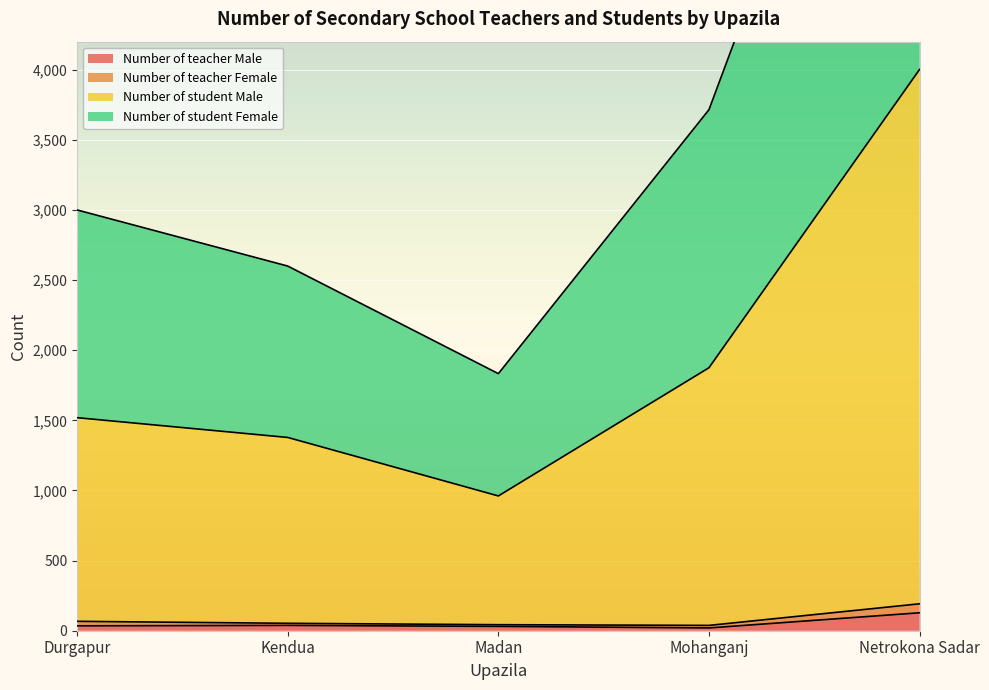

What is the maximum value for Number of teacher Male?

128